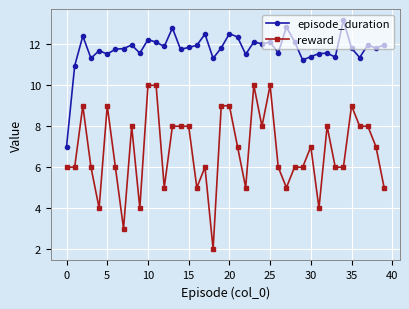

What is the value of the episode_duration point at the 25th from the left?

12.0